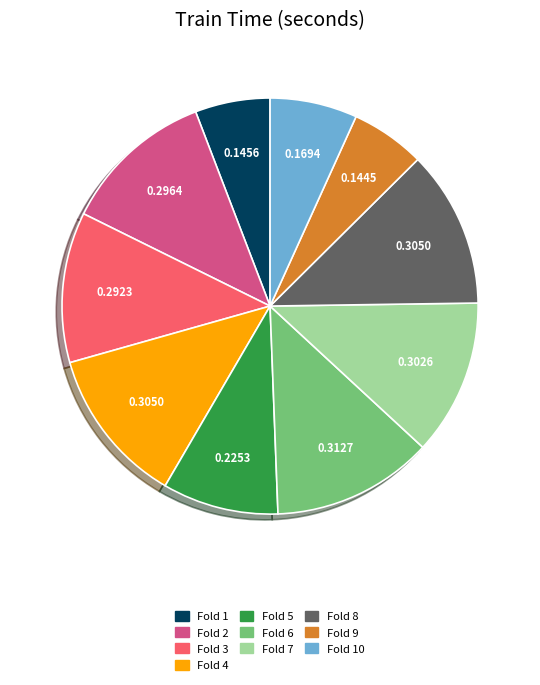

Is there a majority slice in this chart?

No